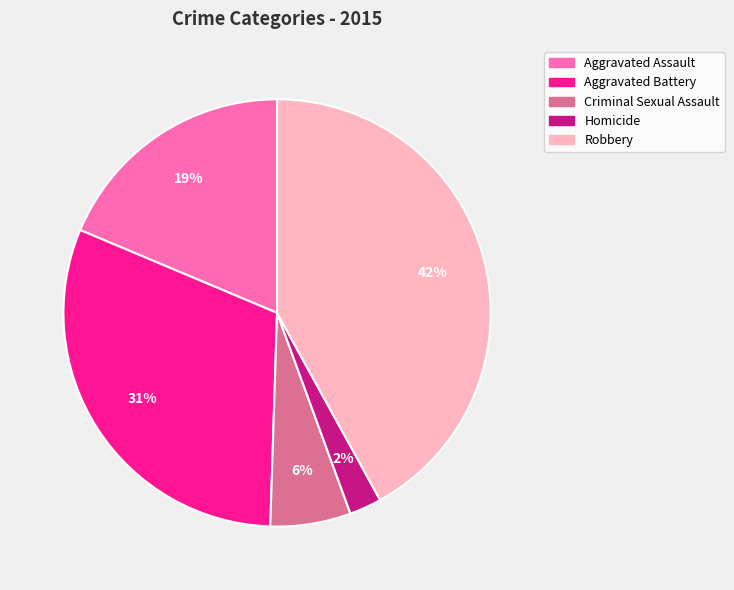

Rank the categories by value from lowest to highest.

Homicide, Criminal Sexual Assault, Aggravated Assault, Aggravated Battery, Robbery